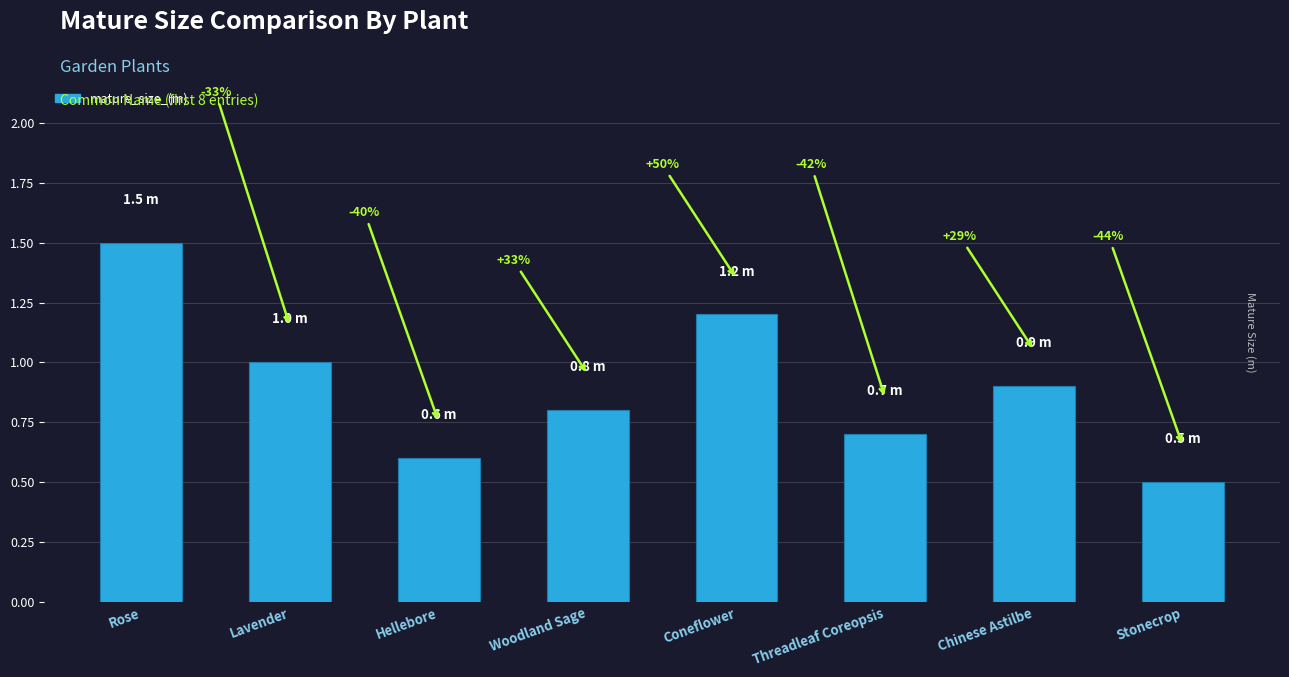

What is the difference between the second highest and minimum values?

0.7